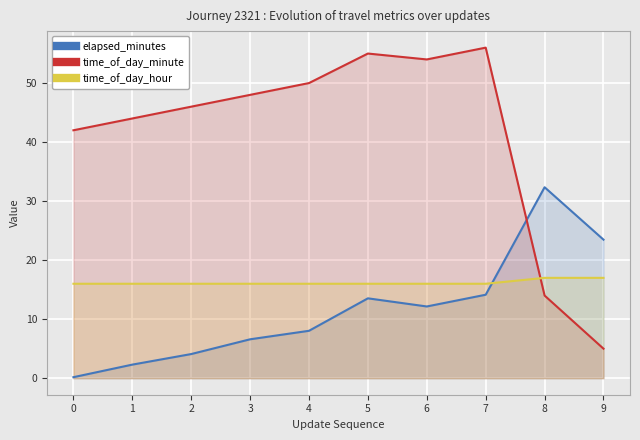

What are all the series names shown in the legend?

elapsed_minutes, time_of_day_minute, time_of_day_hour